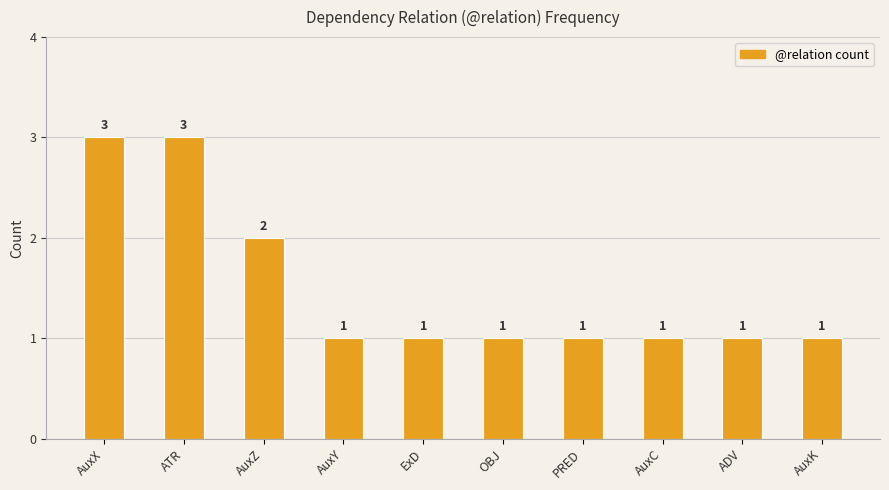

What is the sum of all values?

15